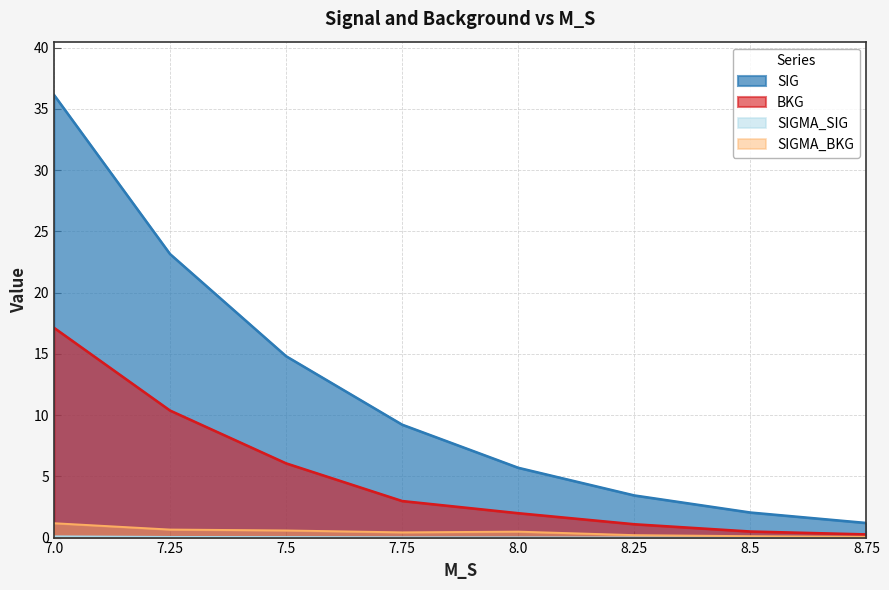

What is the total value across all series at 8.75?

1.5